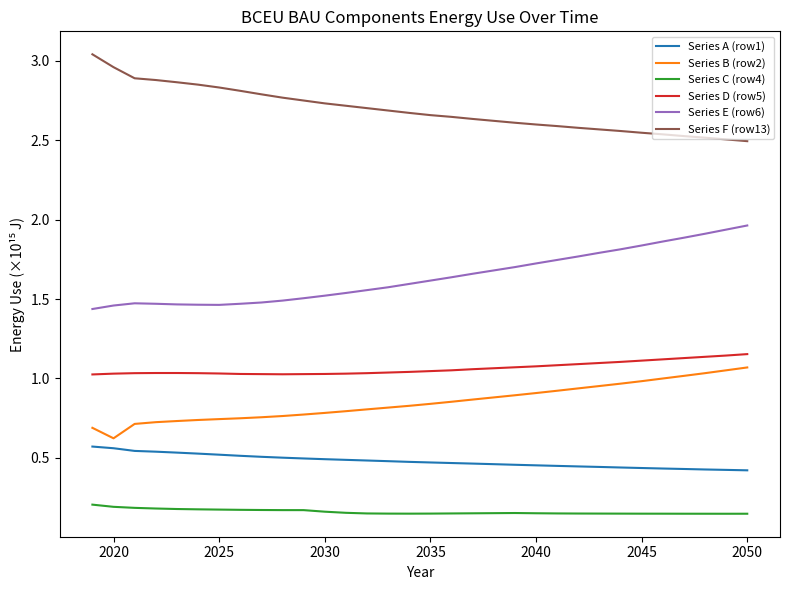

Which series has the largest total across all categories?

Series F (row13)